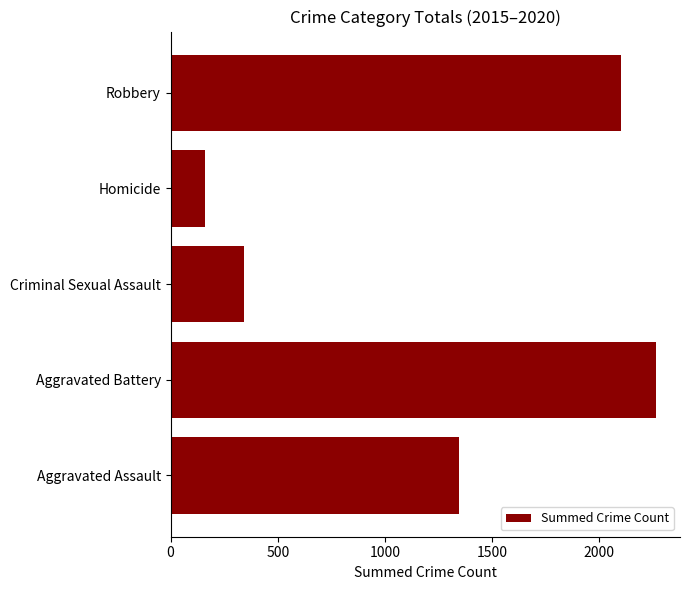

What is the change in value from Homicide to Robbery?

+1940